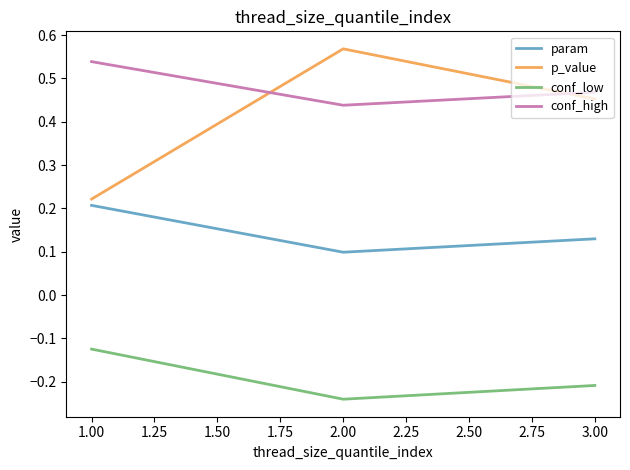

Where is param nearest to the value 0?

2.00